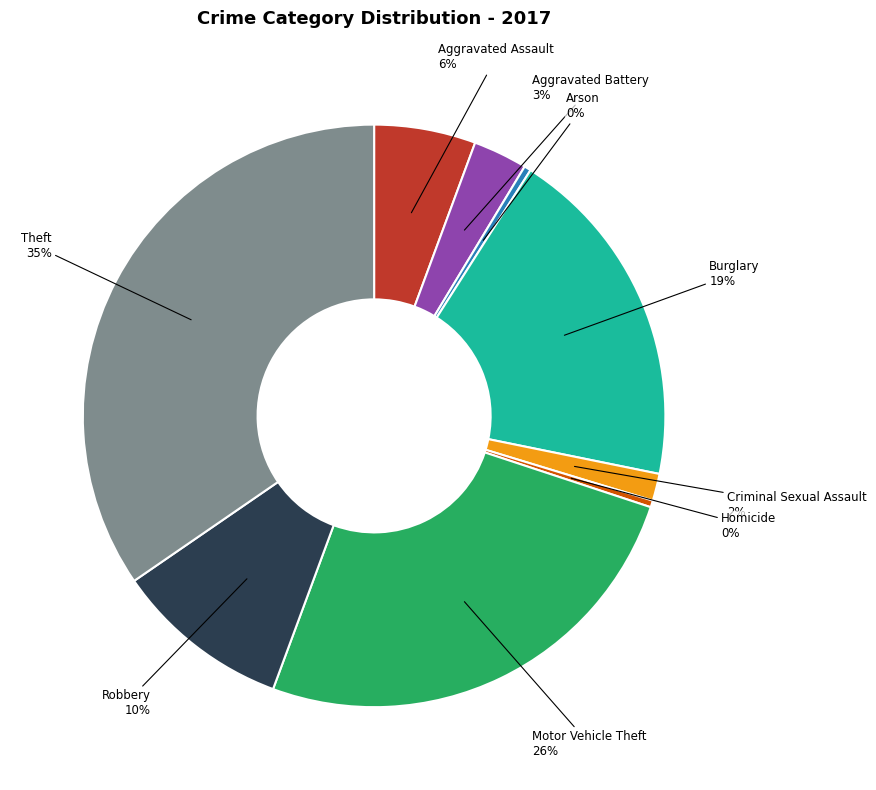

What percentage is the Robbery slice, to the nearest percent?

10%